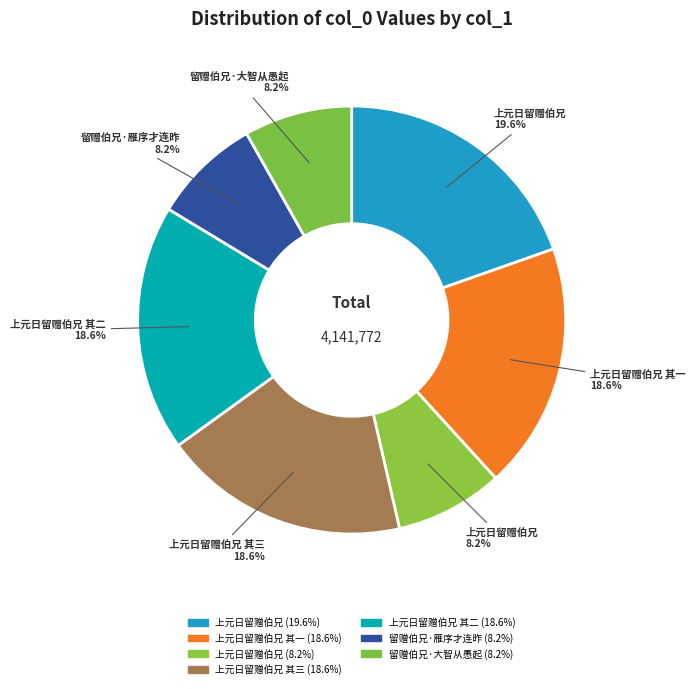

Is there any slice that represents more than half of the pie?

No